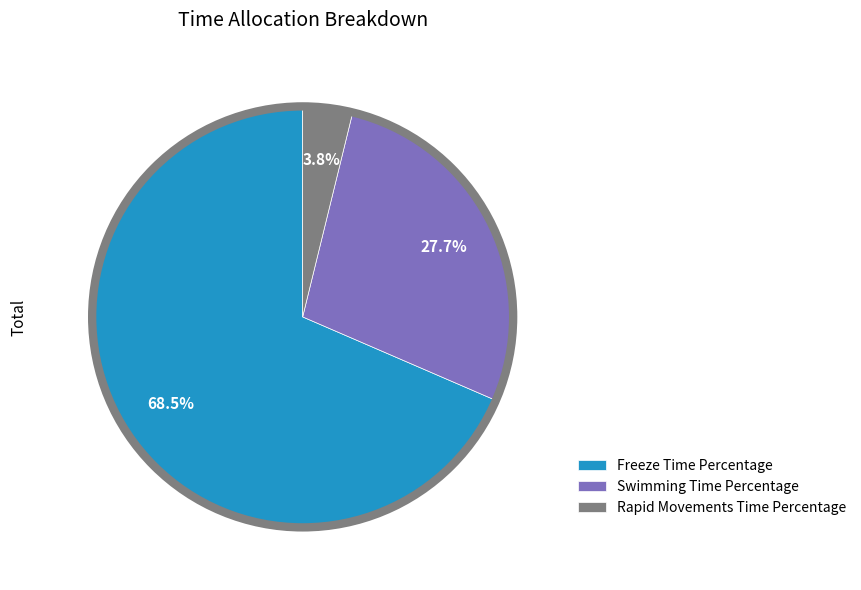

Is Rapid Movements Time Percentage the majority of the pie?

No